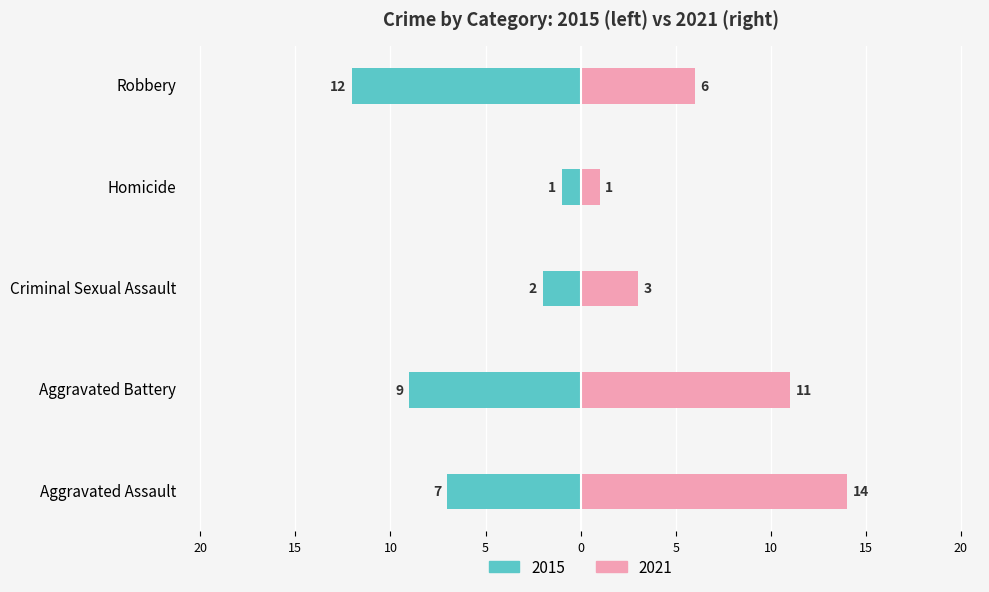

True or false: Renter-occupied has a value of 0 at Homicide.

False